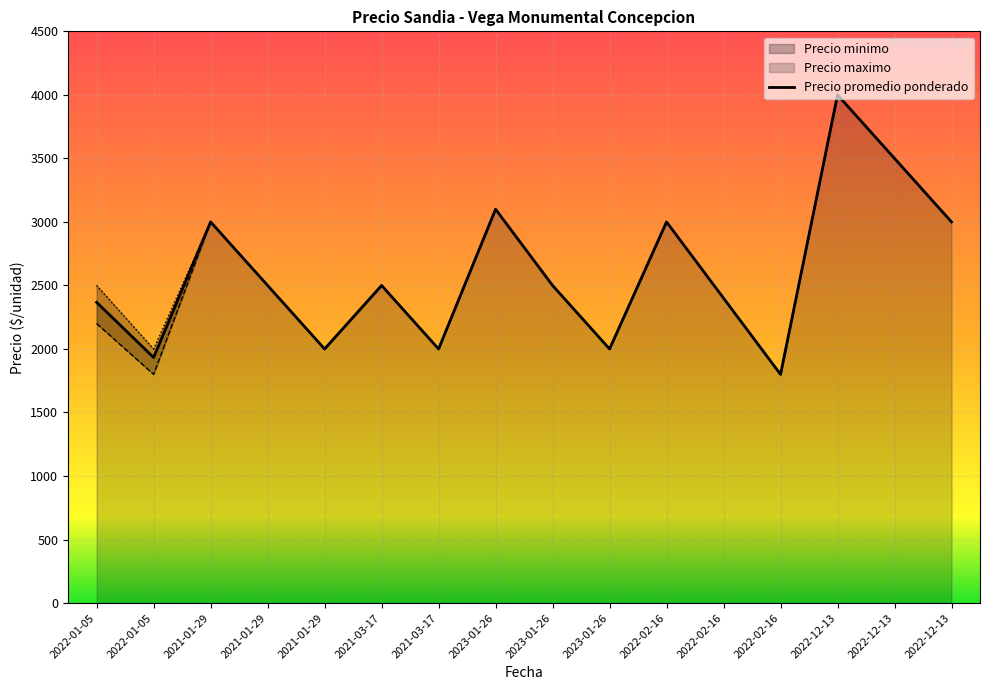

Which has a higher value, 2023-01-26 or 2022-01-05?

2023-01-26